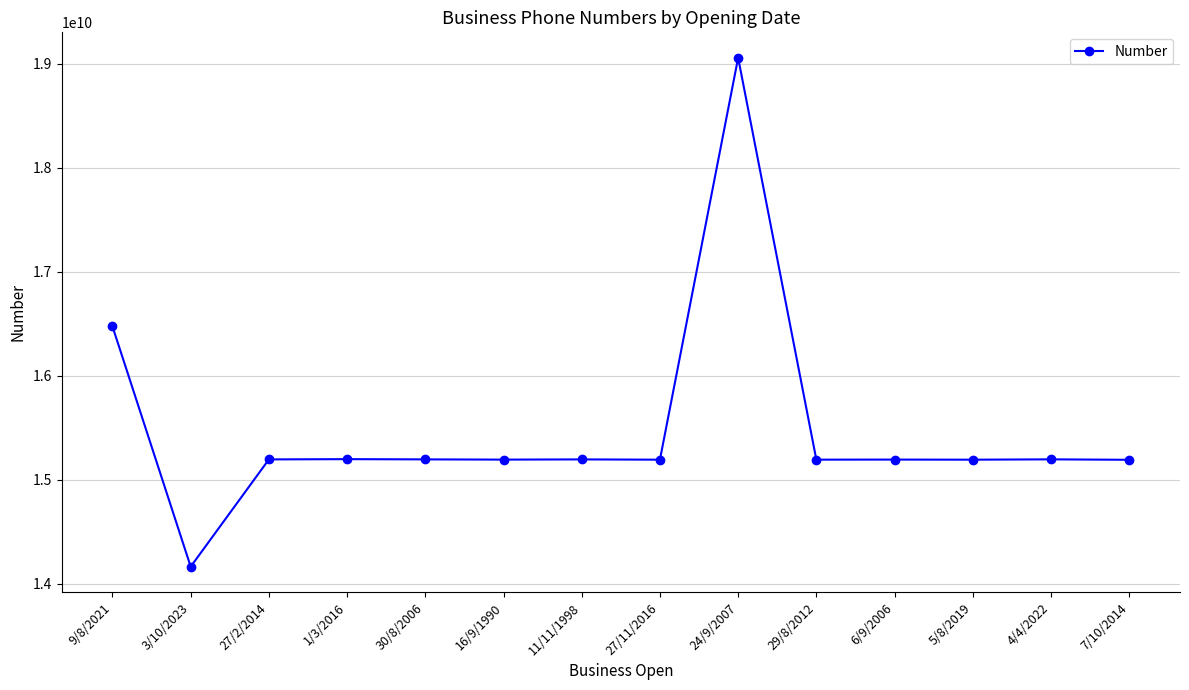

Count the number of categories in the chart.

14